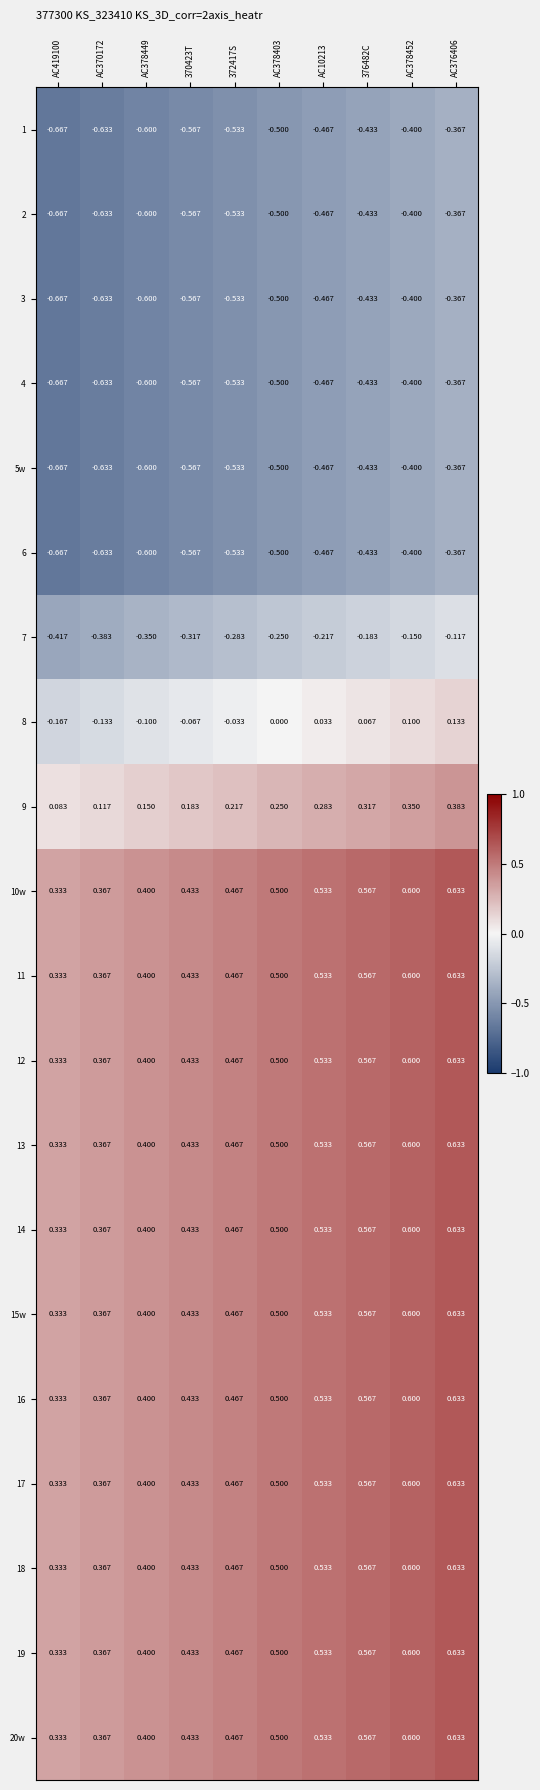

Is the value of 2 at AC370172 greater than the value of 15w at AC10213?

No